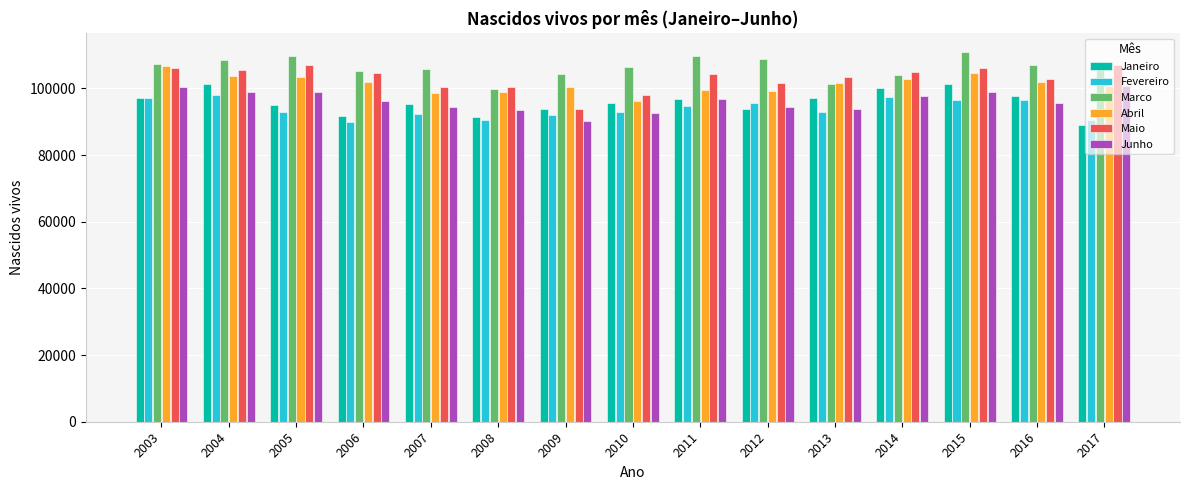

How many bars are there in each group?

6